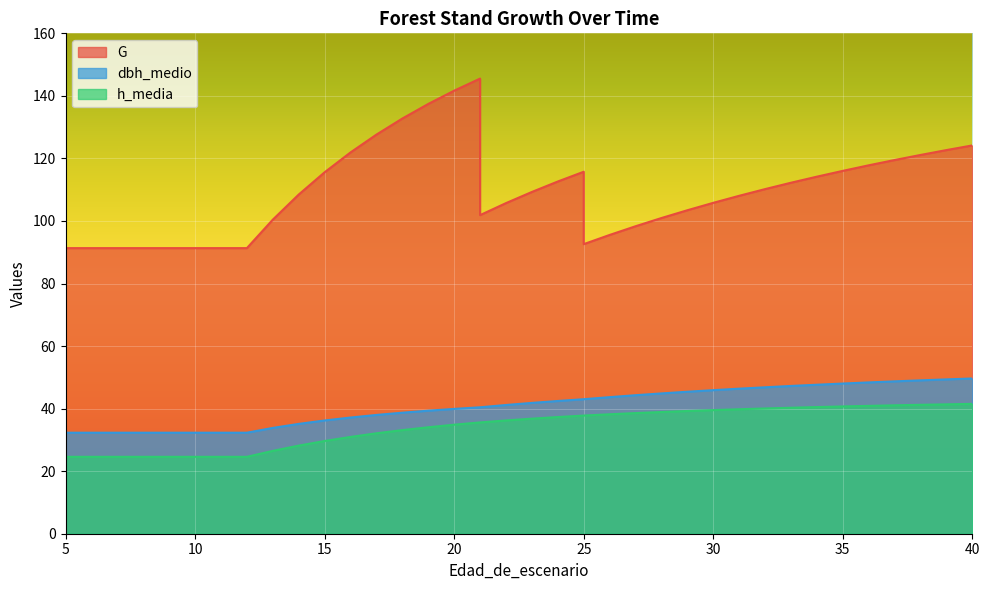

What is the difference between the highest and lowest values at 16?

91.0